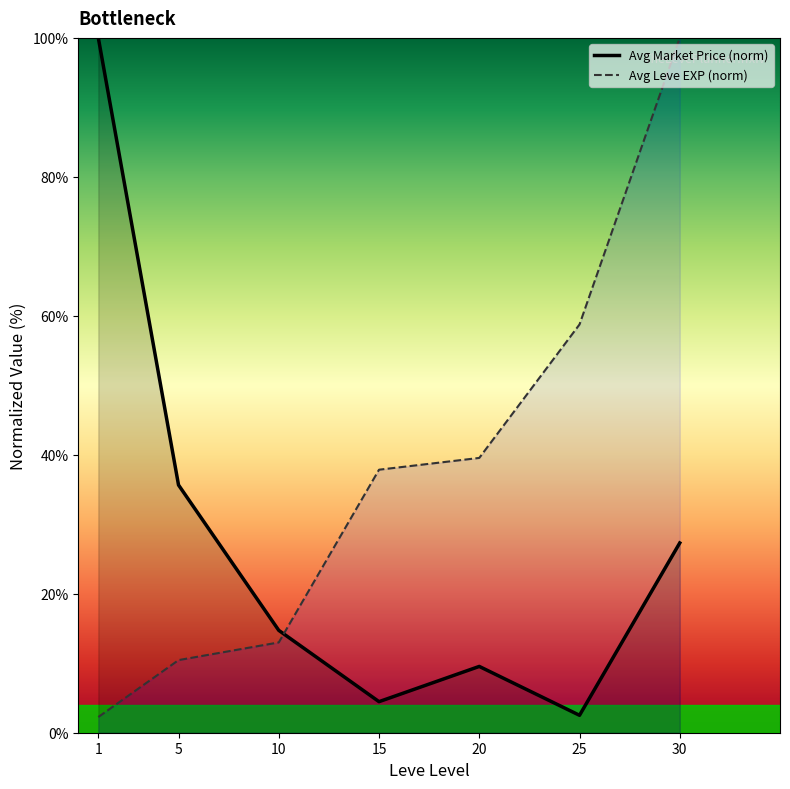

What are all the series names shown in the legend?

Avg Market Price (norm), Avg Leve EXP (norm)